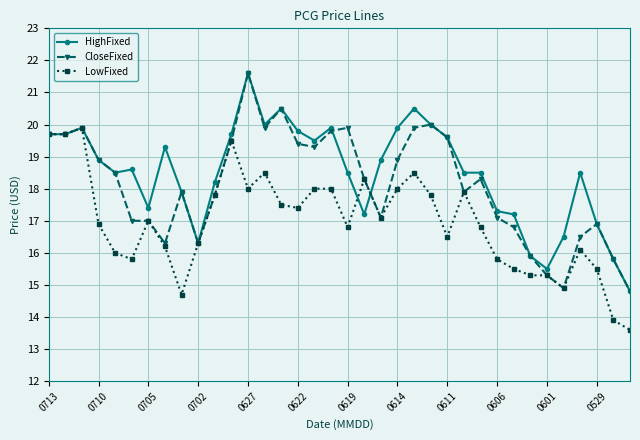

True or false: LowFixed has more than 1 interior local peaks.

True